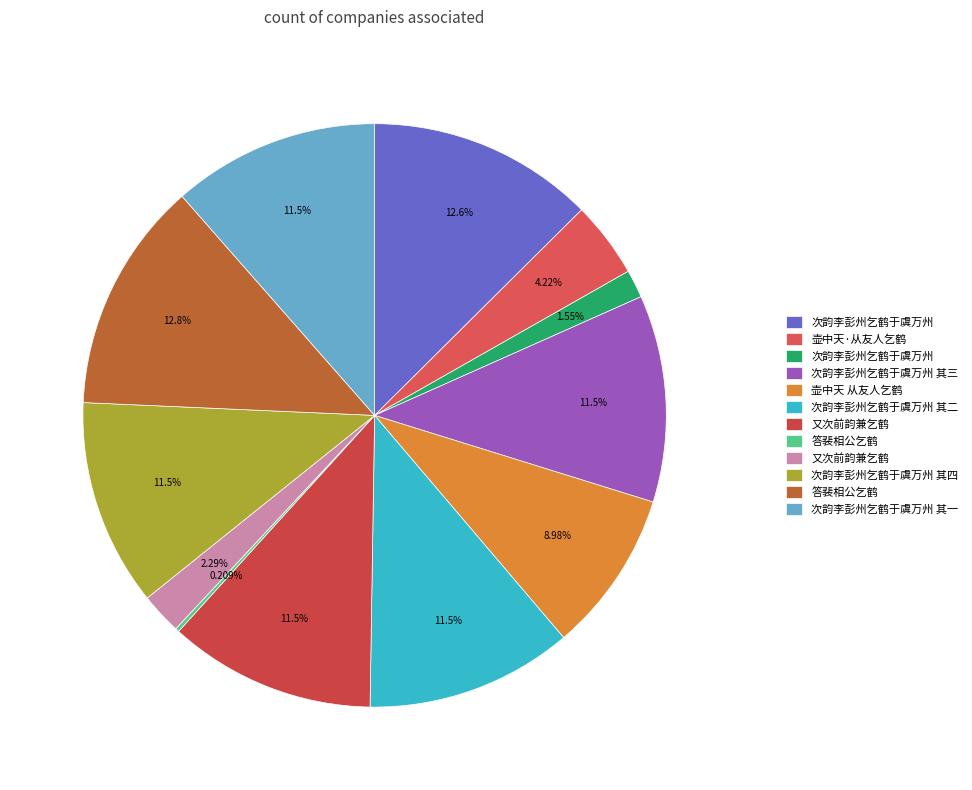

Rank the categories by value from lowest to highest.

答裴相公乞鹤, 次韵李彭州乞鹤于虞万州, 又次前韵兼乞鹤, 壶中天·从友人乞鹤, 壶中天 从友人乞鹤, 次韵李彭州乞鹤于虞万州 其三, 次韵李彭州乞鹤于虞万州 其四, 次韵李彭州乞鹤于虞万州 其二, 次韵李彭州乞鹤于虞万州 其一, 又次前韵兼乞鹤, 次韵李彭州乞鹤于虞万州, 答裴相公乞鹤